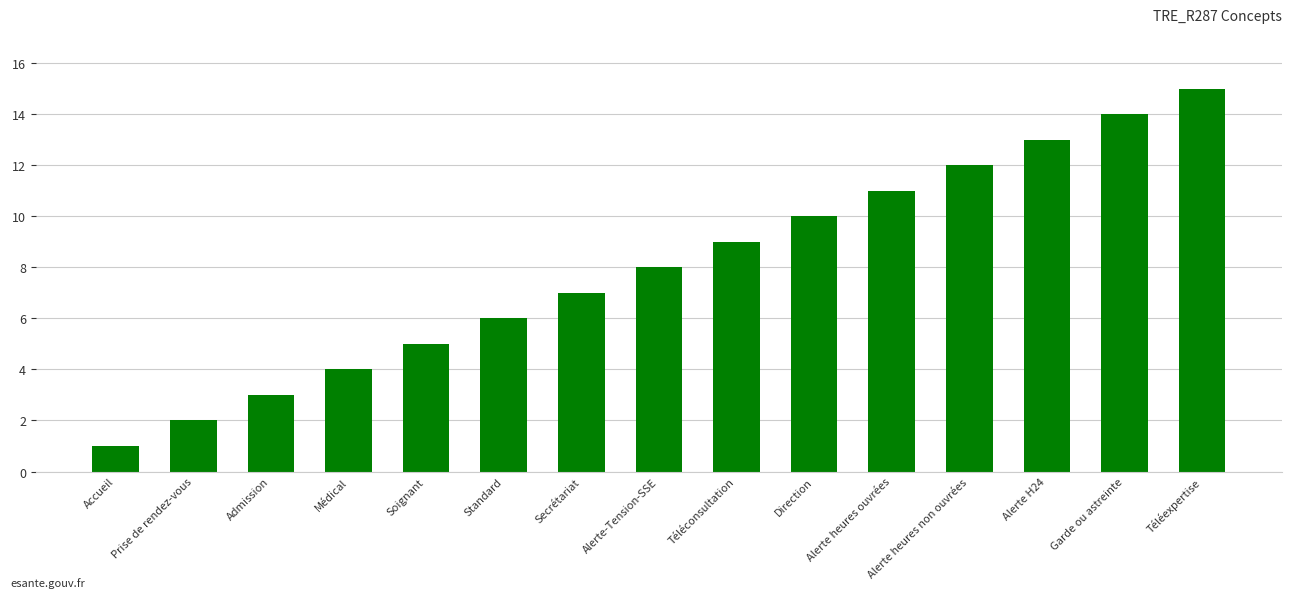

What is the change in value from Soignant to Alerte H24?

+8